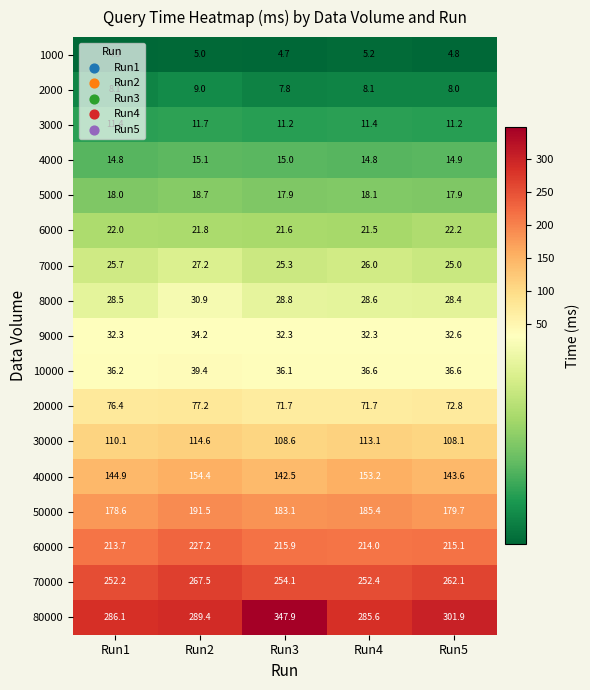

What is the difference between the second highest and minimum values in the 10000 series?

0.5